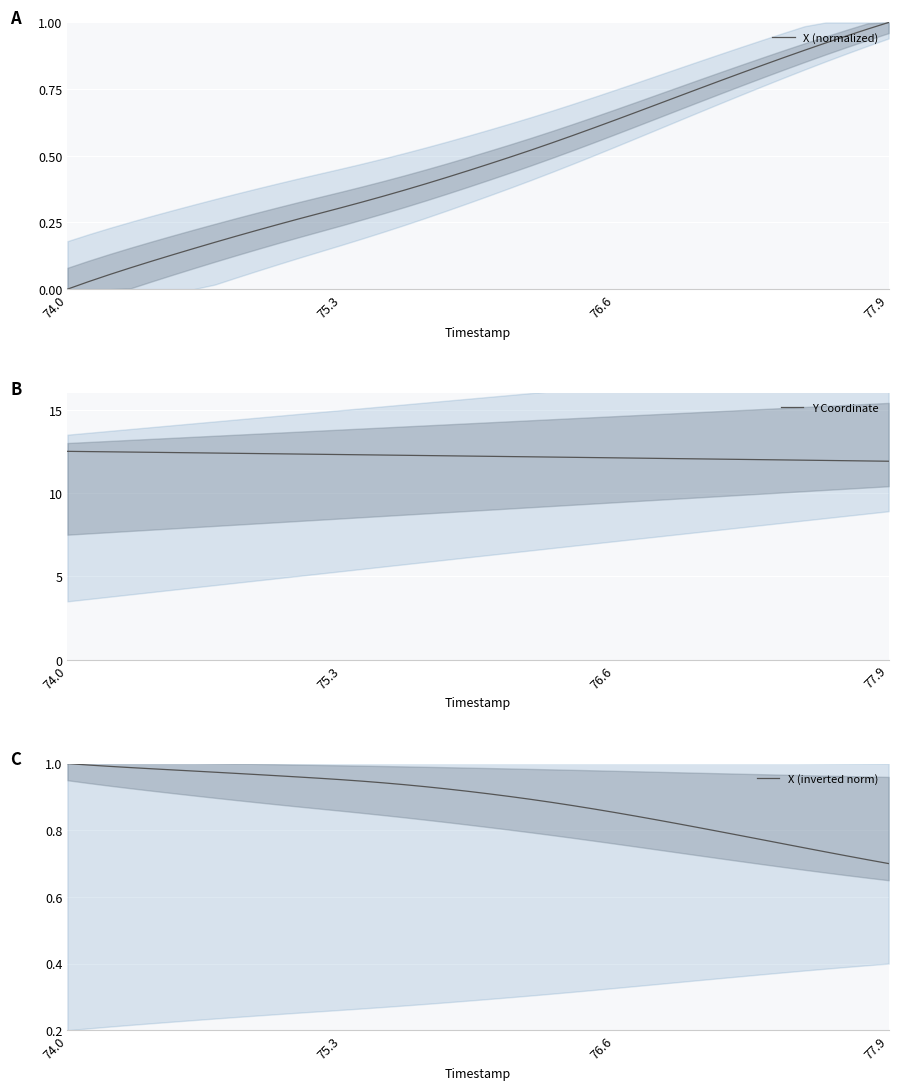

How many distinct data groups are displayed?

3